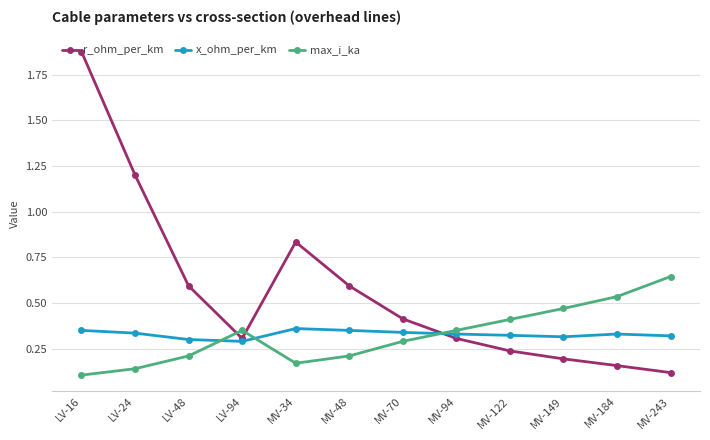

How many series are shown in this chart?

3